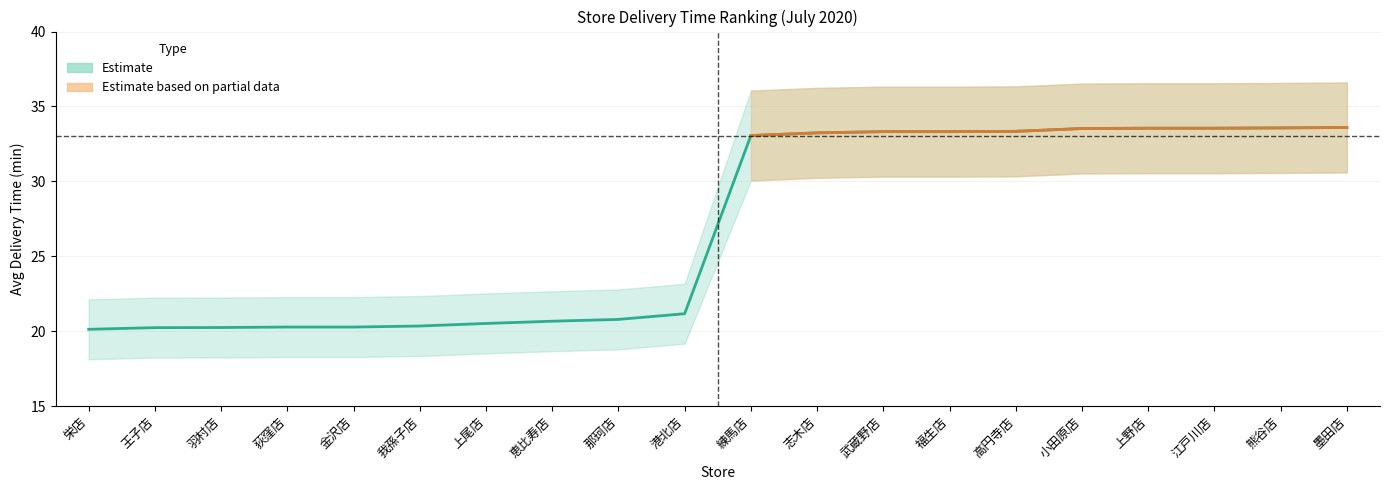

Is the value of Upper CI at 墨田店 greater than the value of Lower CI at 那珂店?

Yes